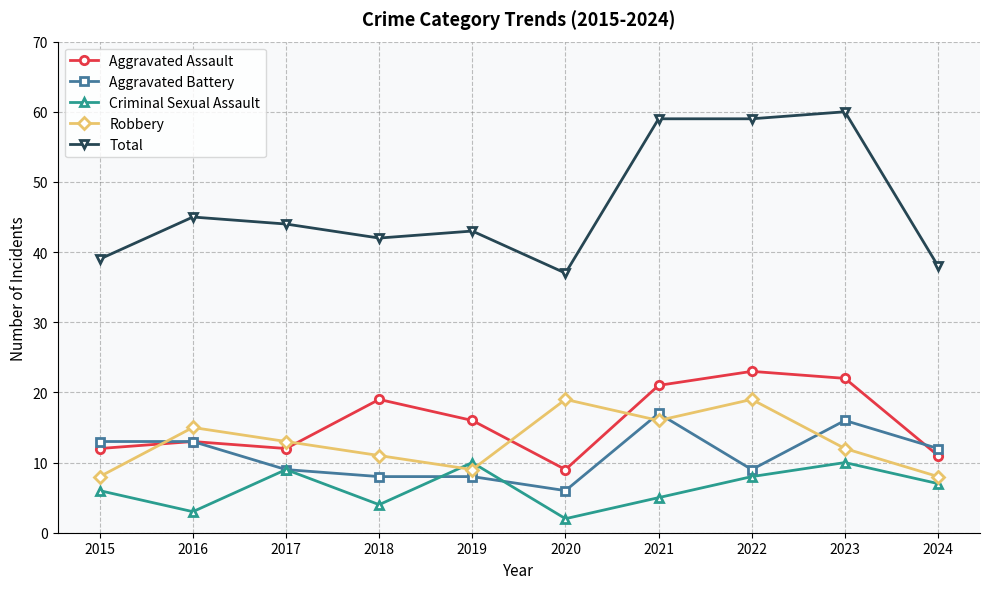

After their last crossing, which series has the higher values: Criminal Sexual Assault or Robbery?

Robbery